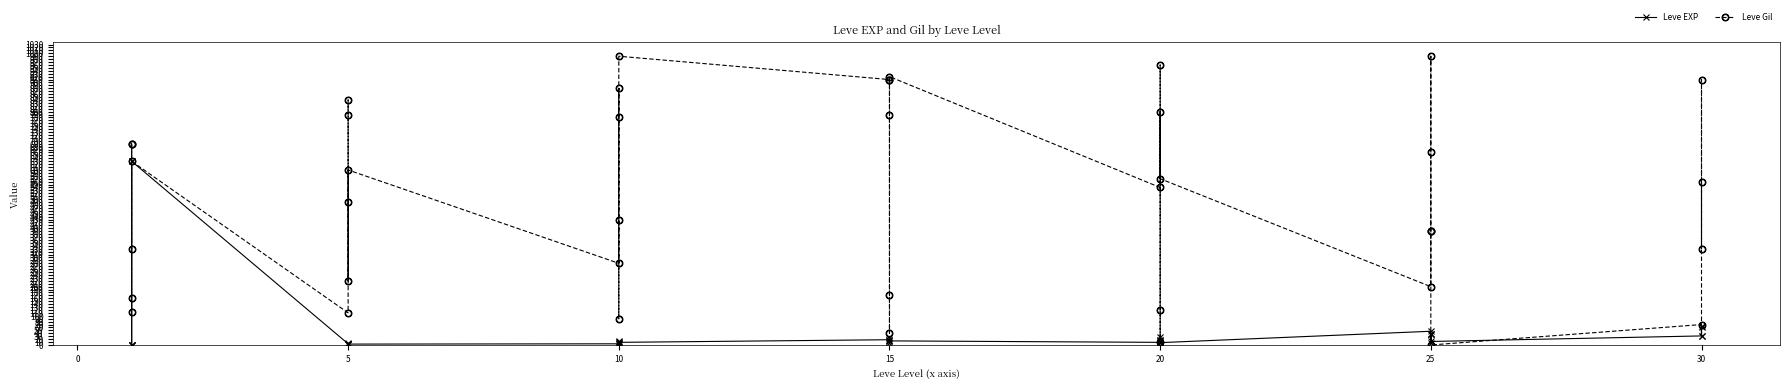

True or false: Leve EXP and Leve Gil cross at least once.

True